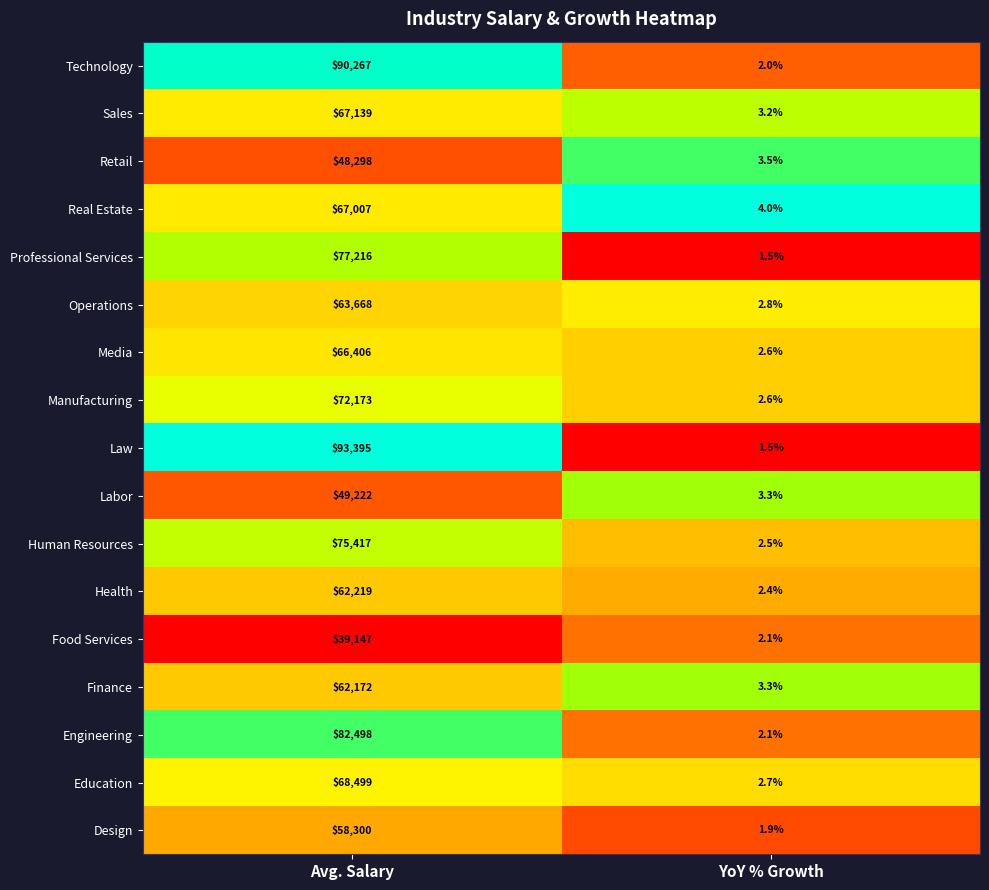

True or false: Media has a value of 95414.5 at Avg. Salary.

False